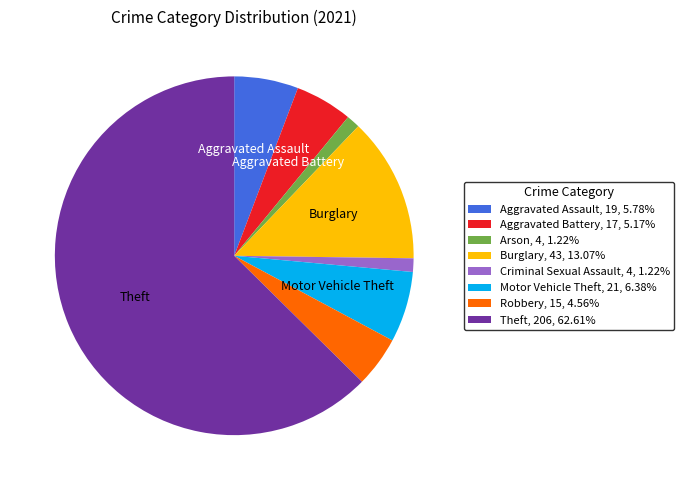

Is Theft, 206, 62.61% the majority of the pie?

Yes